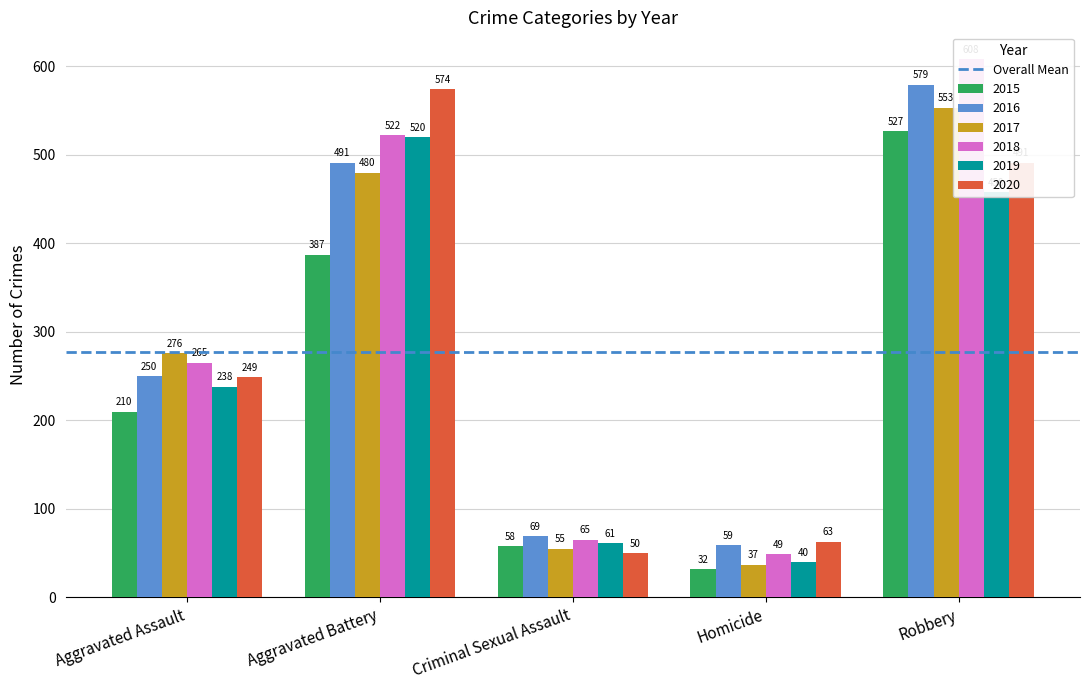

Between Aggravated Battery and Homicide, which series saw the biggest shift?

2020